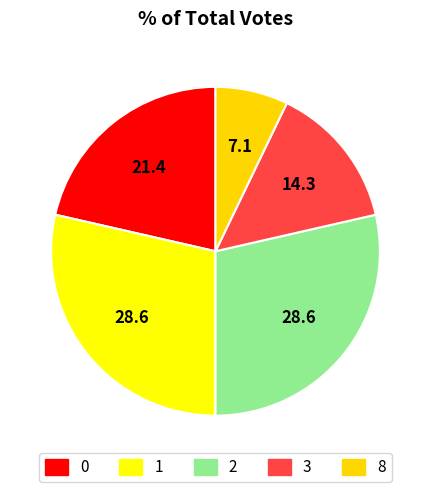

How many slices are in this pie chart?

5